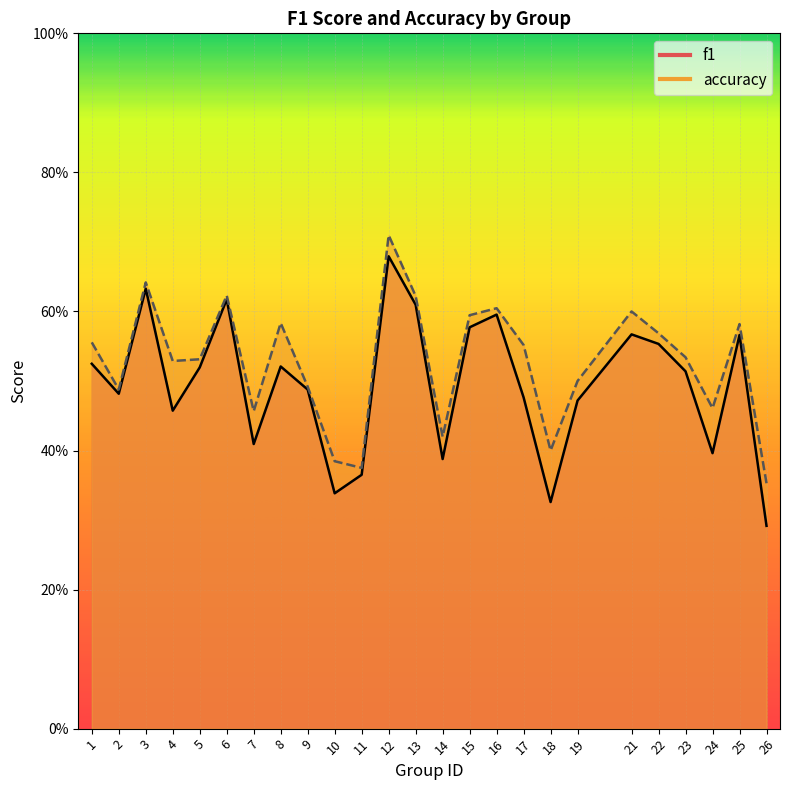

At how many categories does at least one series exceed 0?

25